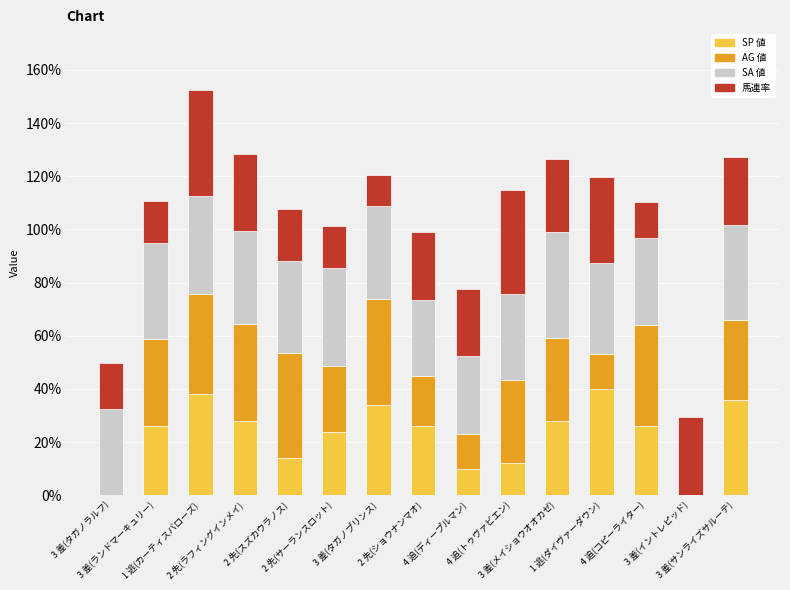

How many data points does each series have?

15